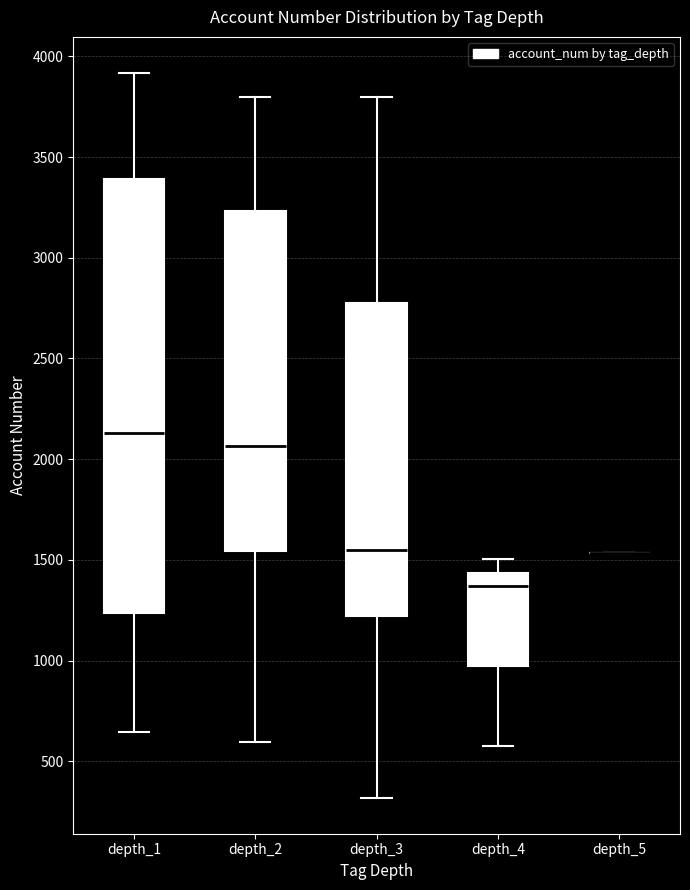

Which box is the tallest, from its lower edge to its upper edge?

depth_1